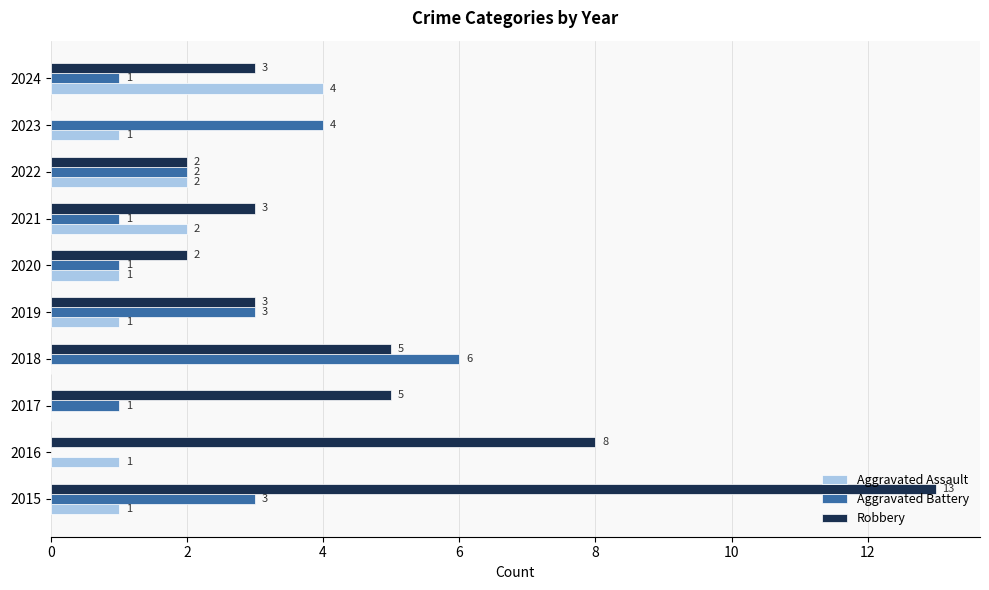

True or false: Aggravated Battery has a value of 6 at 2018.

True